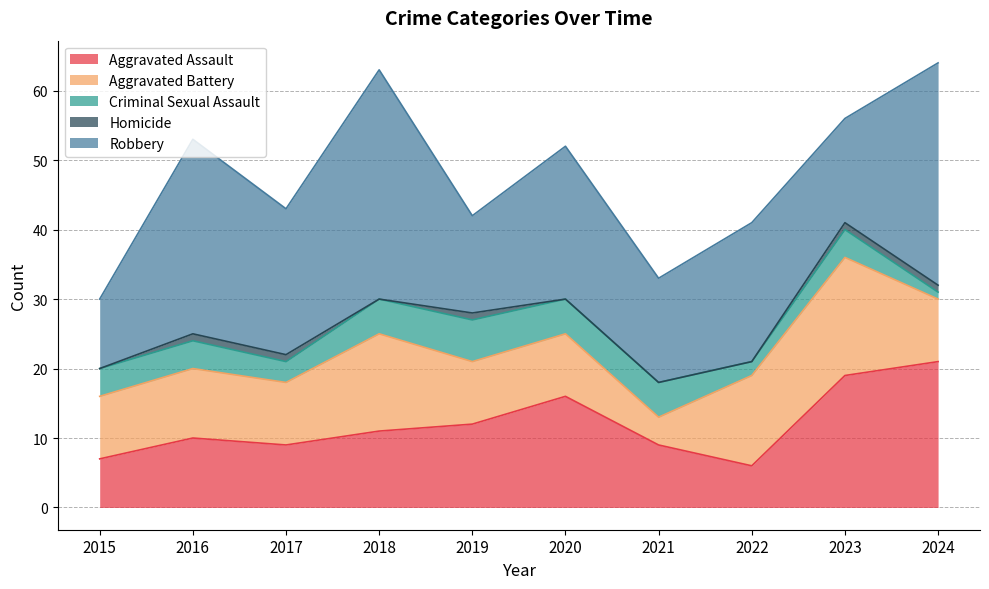

How many distinct data groups are displayed?

5